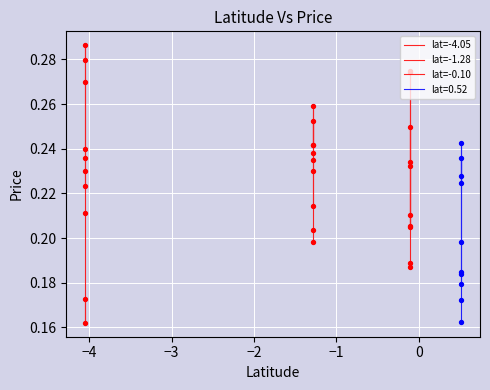

Which series has the largest total across all categories?

lat=-1.28